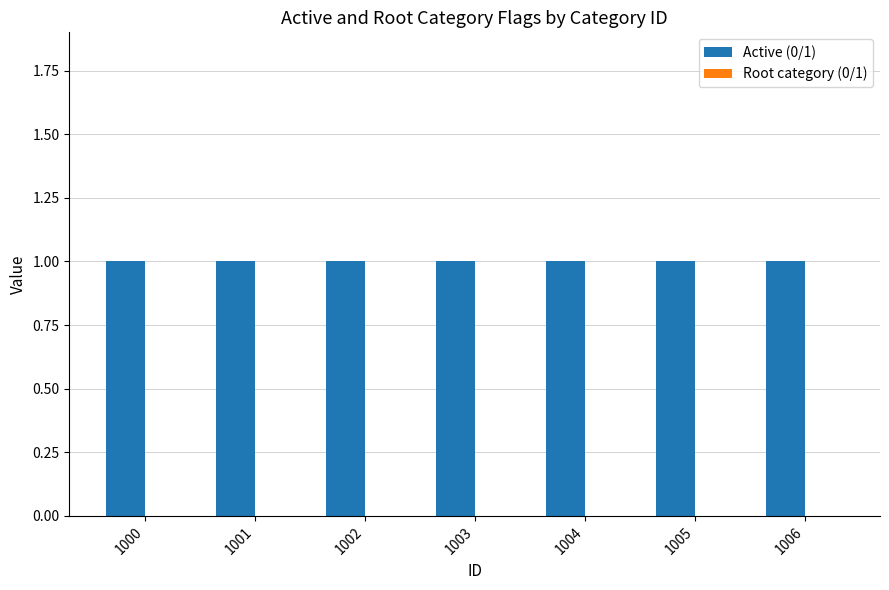

Where is Active (0/1) nearest to the value 1?

1000